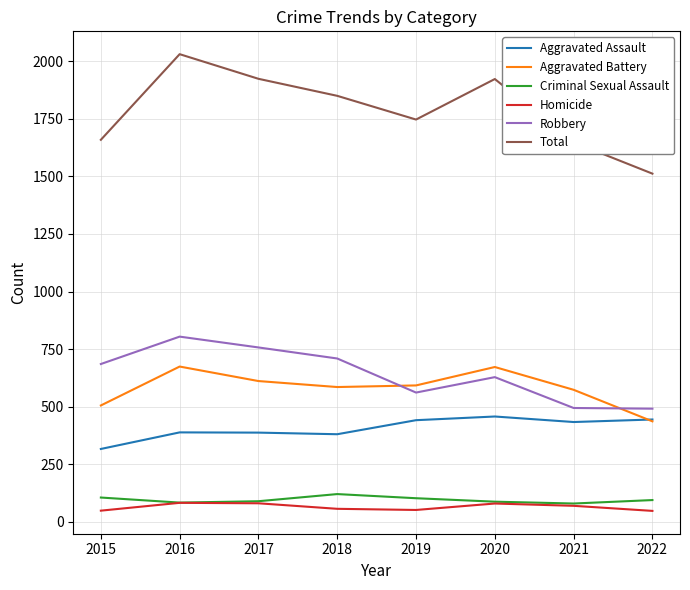

Is this an area chart (filled region under the line)?

No